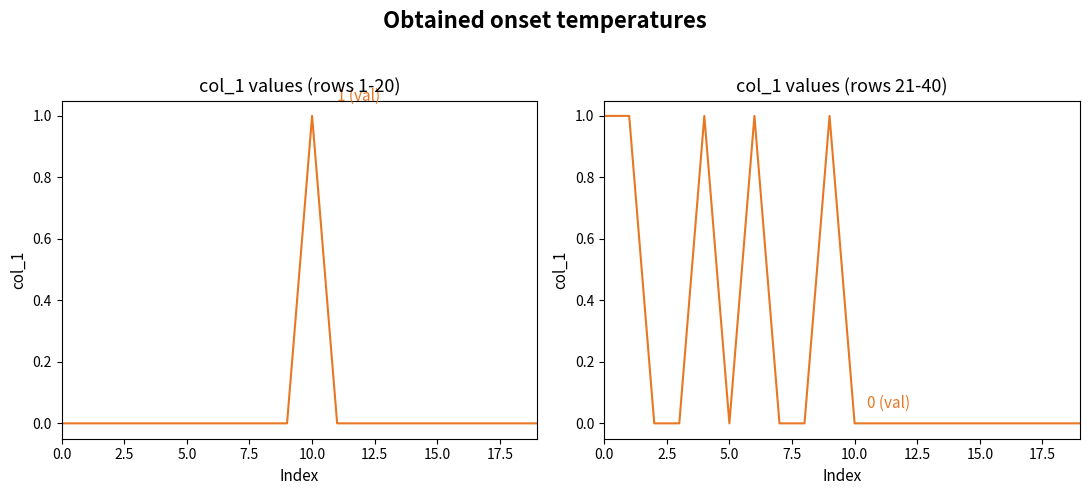

Where is the first local maximum for col_1 (first half)?

10